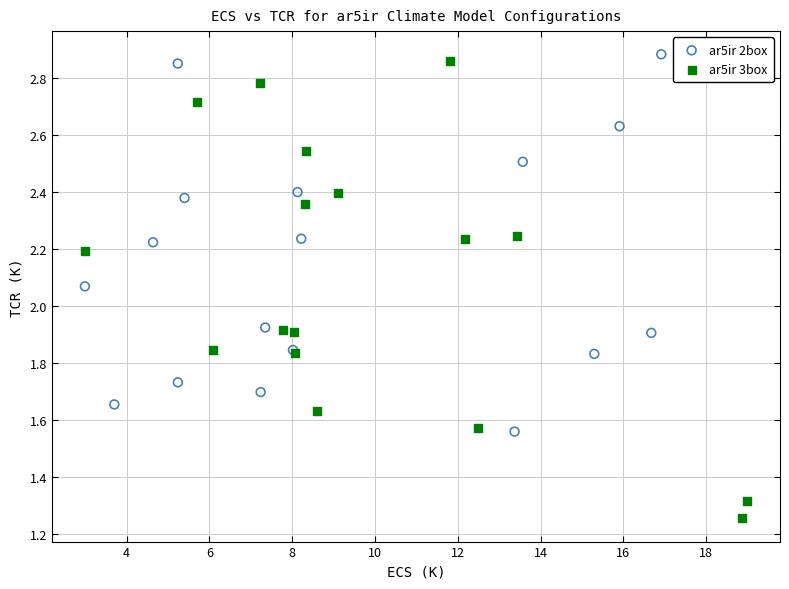

Which series has the widest spread of Y values?

ar5ir 3box